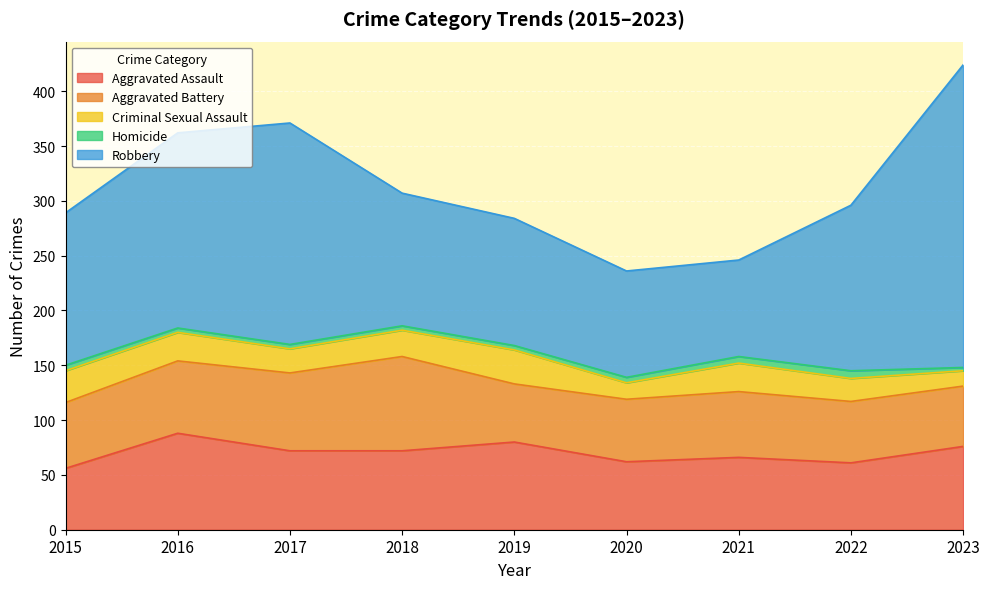

List the series in order of their peak value, lowest first.

Homicide, Criminal Sexual Assault, Aggravated Battery, Aggravated Assault, Robbery